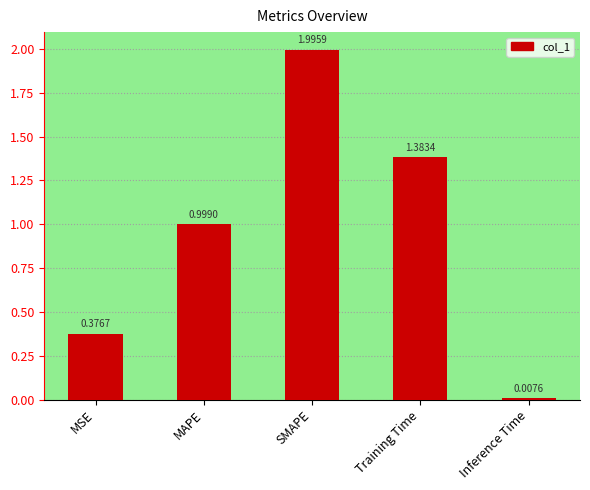

What position from the right is SMAPE?

3